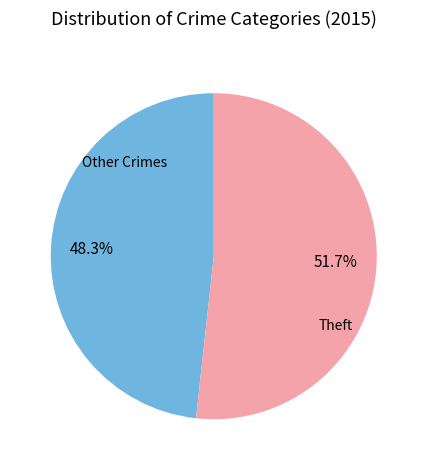

Is there any slice that represents more than half of the pie?

Yes